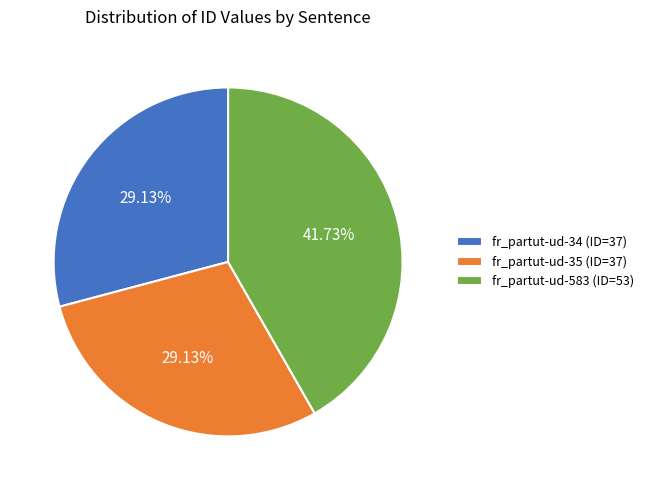

To the nearest percent, what is the average slice percentage?

33%